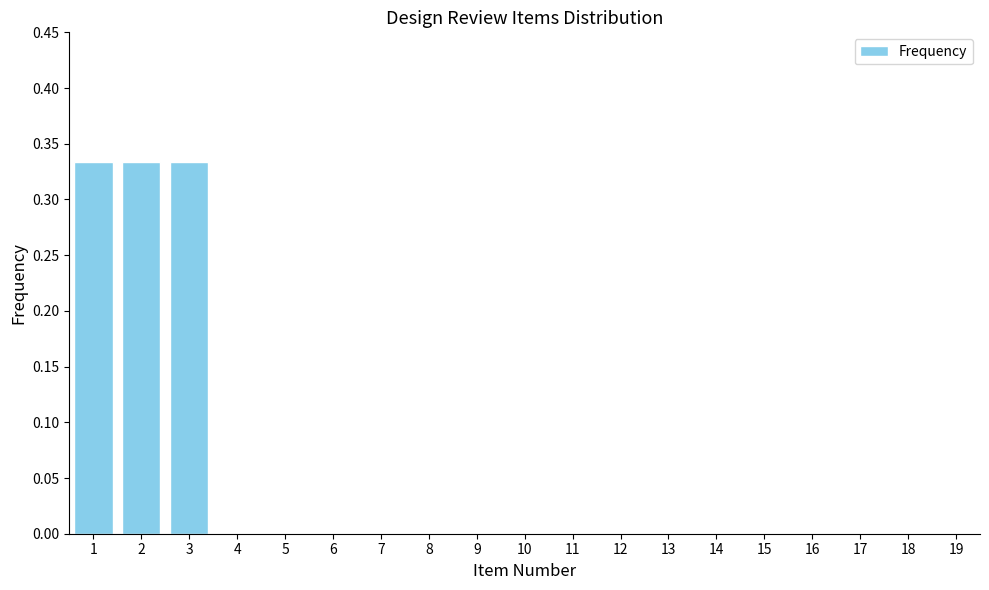

What is the change in value from 3 to 14?

-0.3